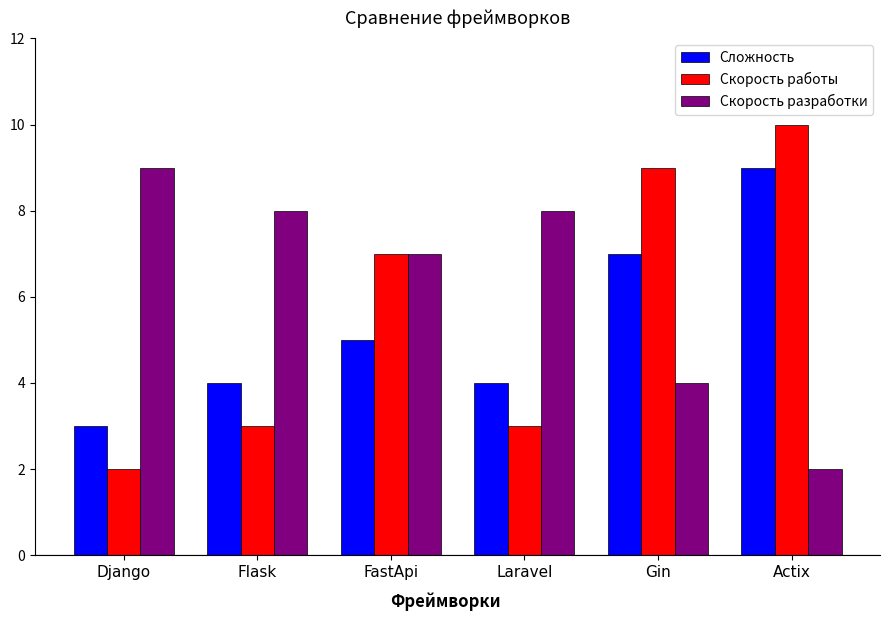

What is the sum of all Скорость работы values?

34